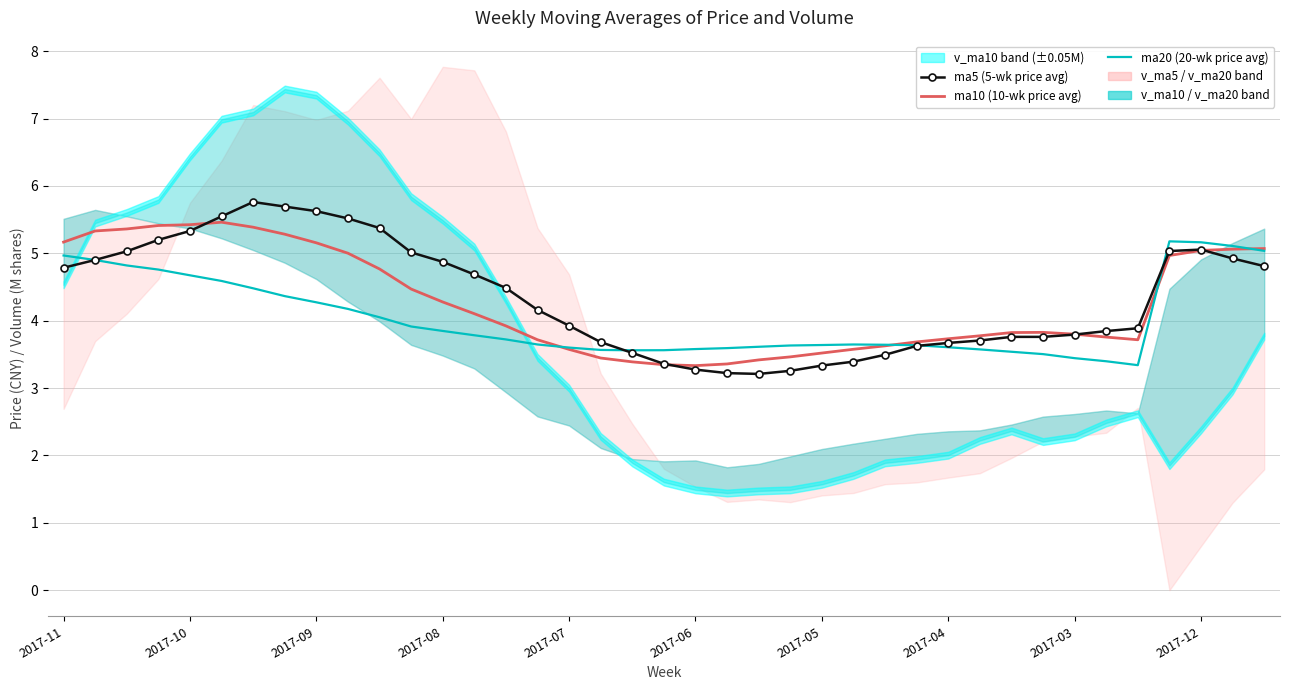

How many values in the ma5 (5-wk price avg) series are below 4?

19